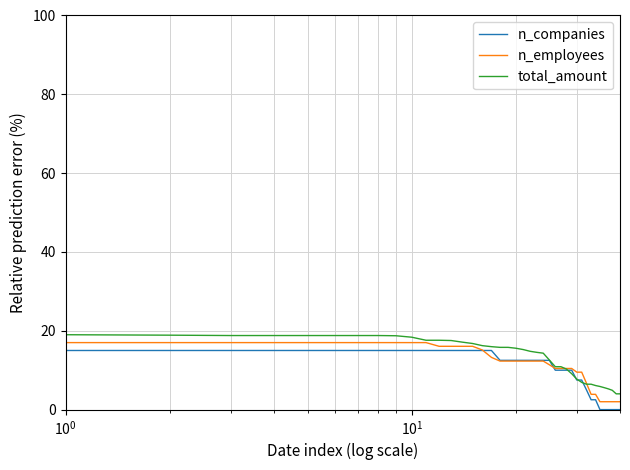

What is the greatest value displayed?

19.0